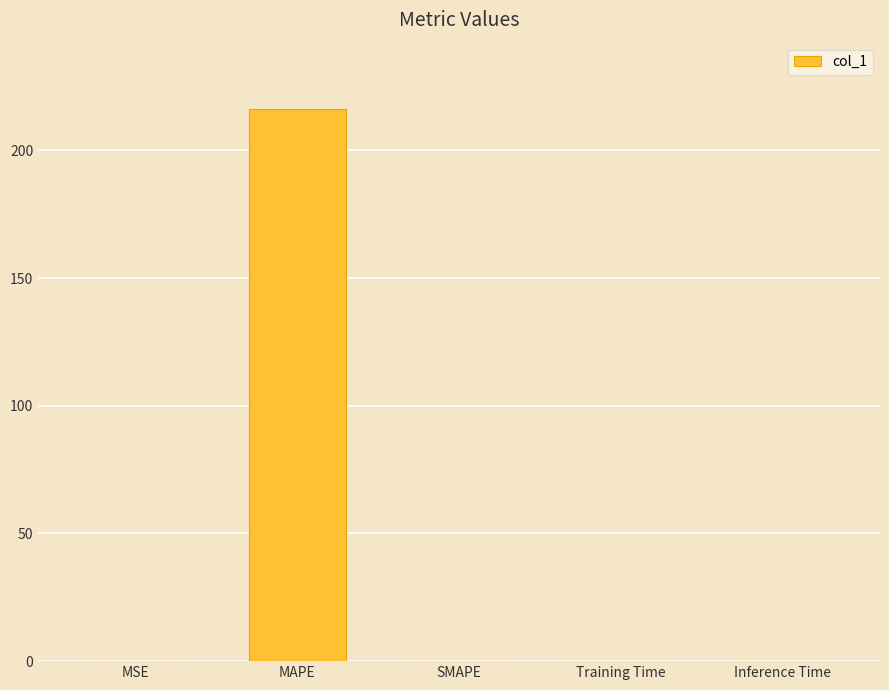

The value at Inference Time is 0.0. True or false?

True